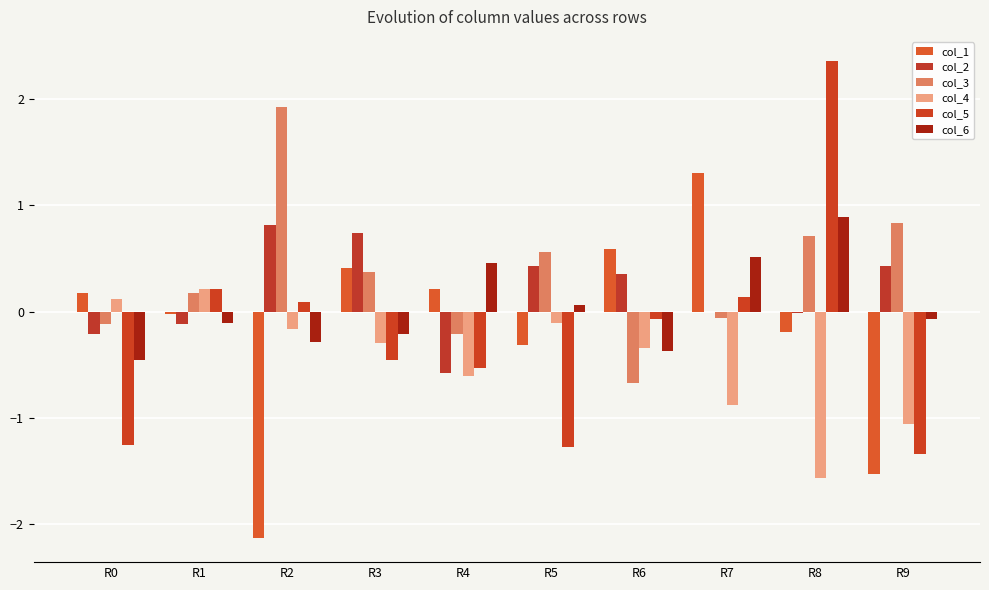

Are the bars grouped side by side (vs. stacked)?

Yes